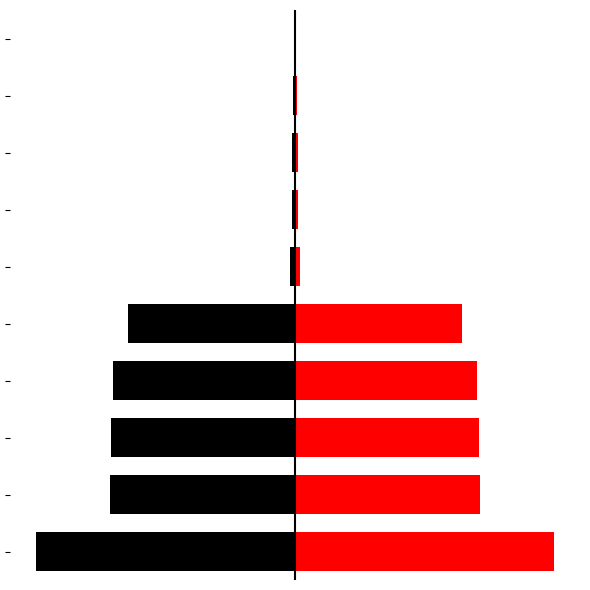

Reading left to right, transcribe all the data shown in this chart.

left: -58266073654	-41562149943	-41307259582	-40862097658	-37496004121	-1075770687	-711631158	-661302450	-360501469	-268421478
right: 58266073654	41562149943	41307259582	40862097658	37496004121	1075770687	711631158	661302450	360501469	268421478